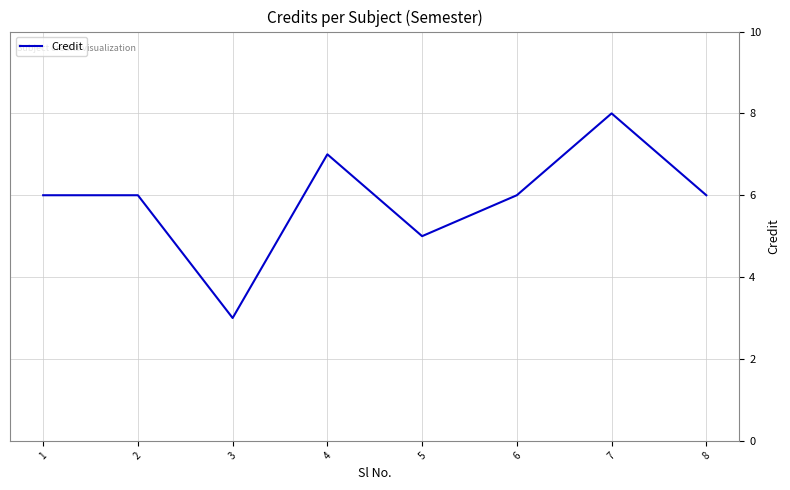

Reading left to right, list all the values displayed in this chart.

6	6	3	7	5	6	8	6